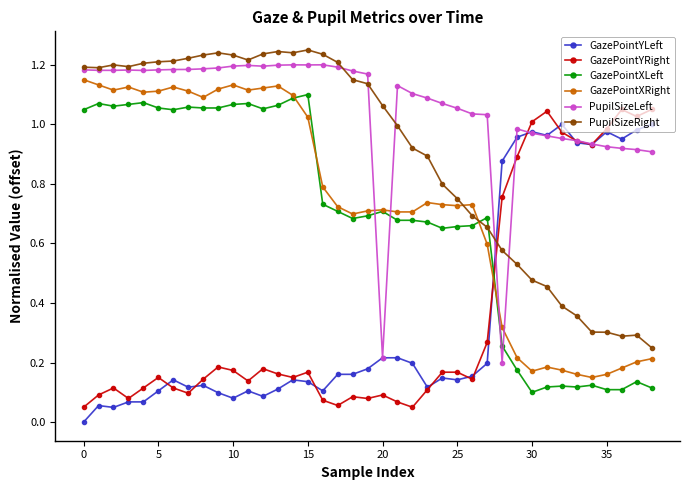

After their last crossing, which series has the higher values: GazePointXLeft or GazePointXRight?

GazePointXRight